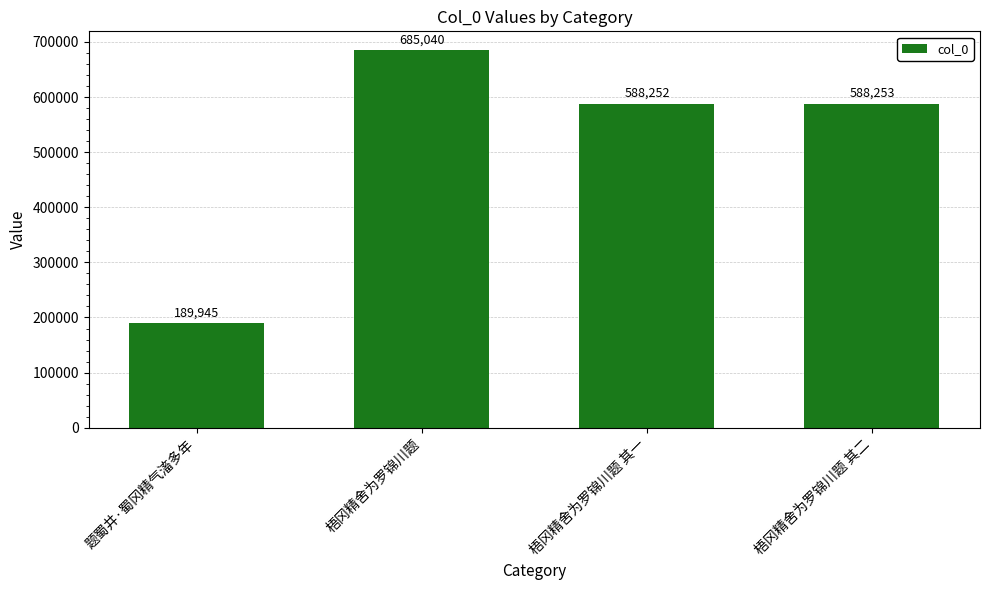

What is the maximum value shown in the chart?

685040